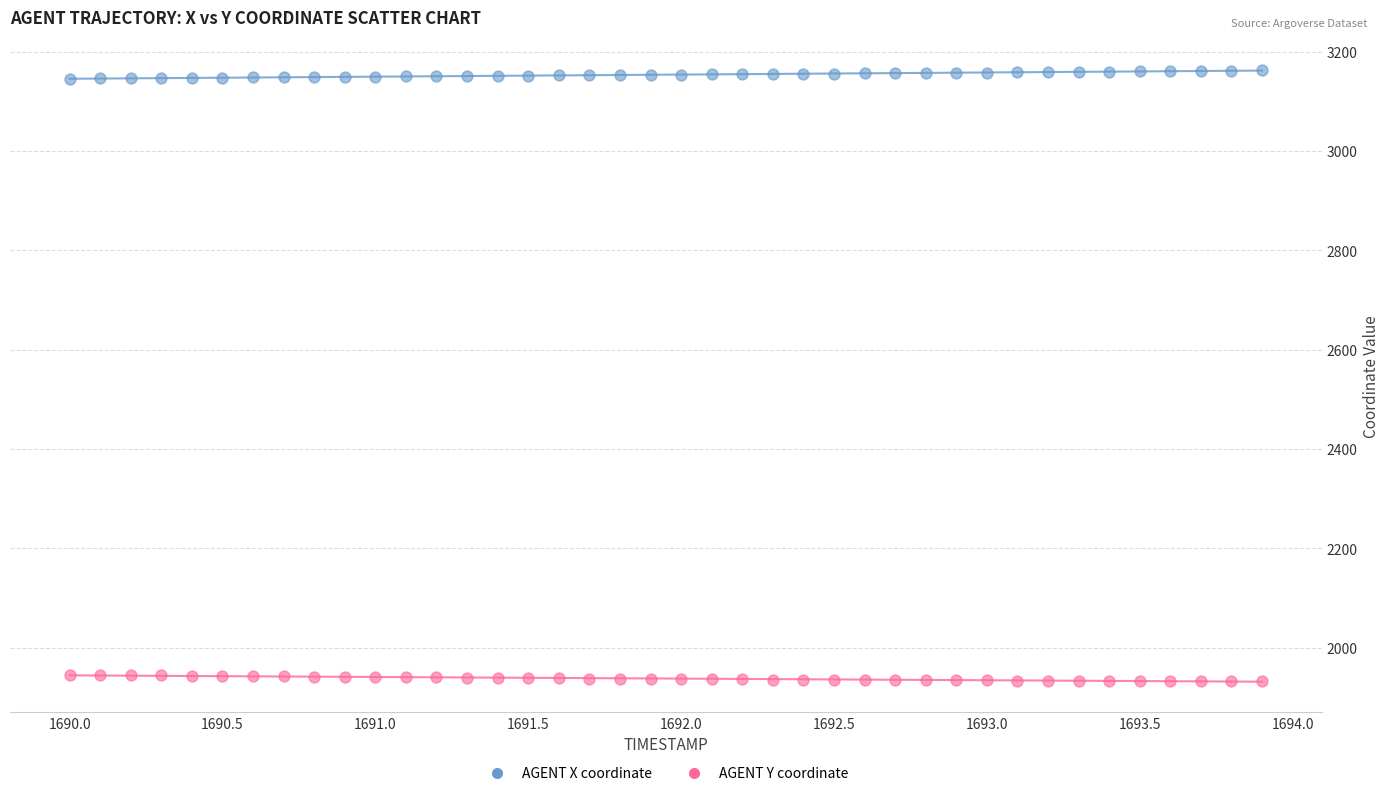

Across all data points, what is the range of X values (max minus min)?

3.9